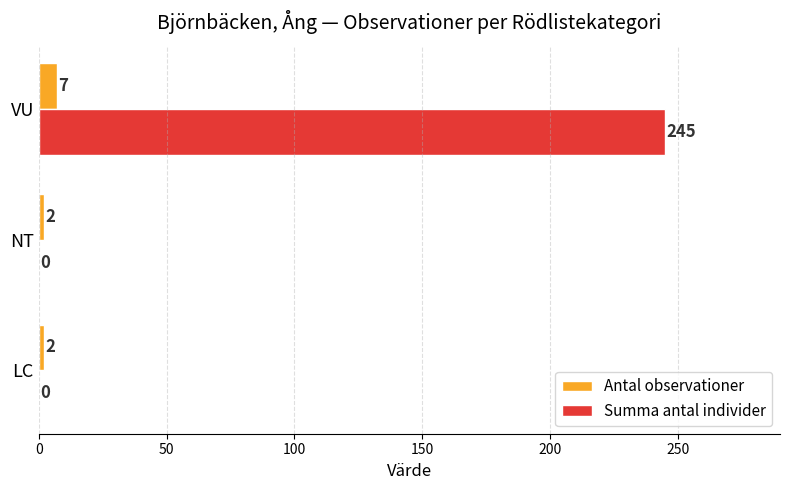

Read the Antal observationer value at VU.

7